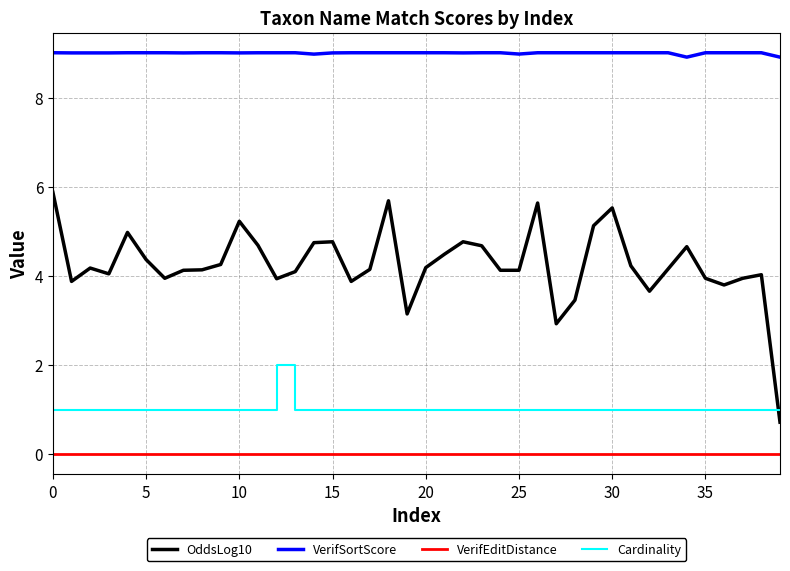

True or false: VerifSortScore and Cardinality cross at least once.

False